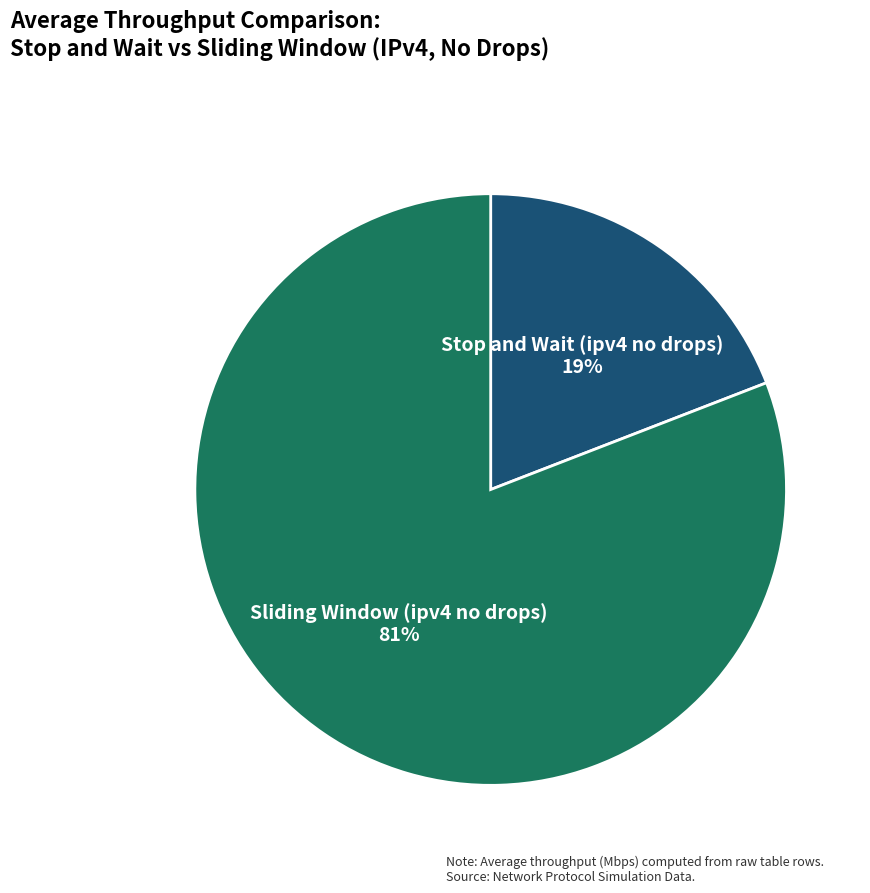

How many segments does this pie chart have?

2